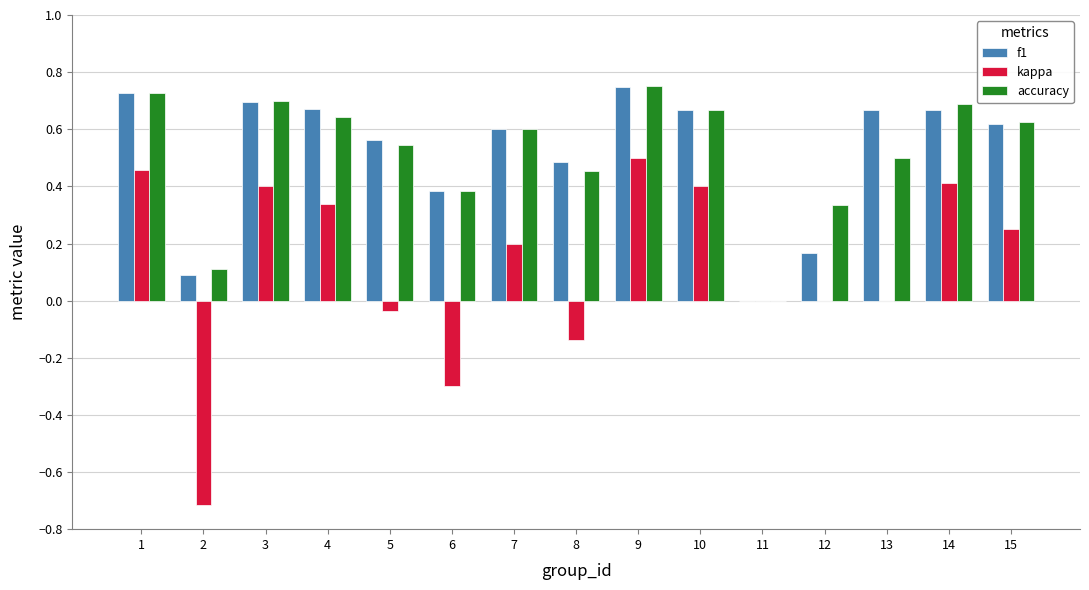

How many positive values does the accuracy series have?

14